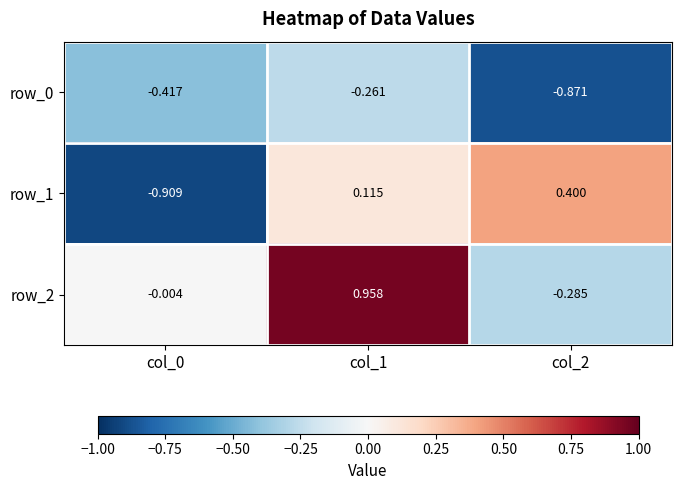

Which series has the largest total across all categories?

row_2